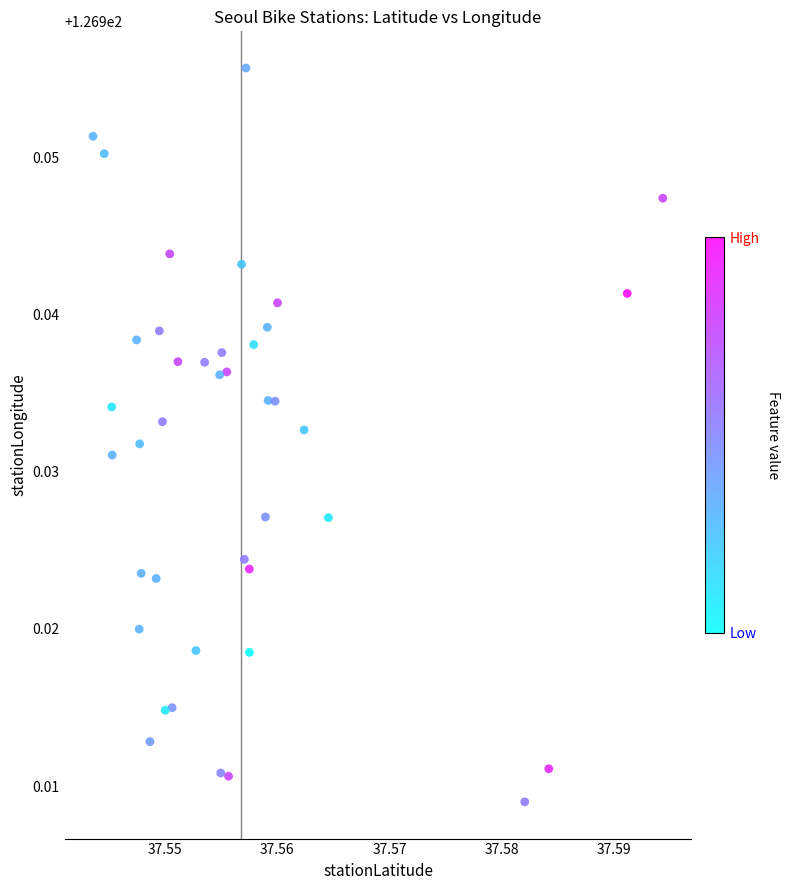

Count the number of points in this scatter plot.

40